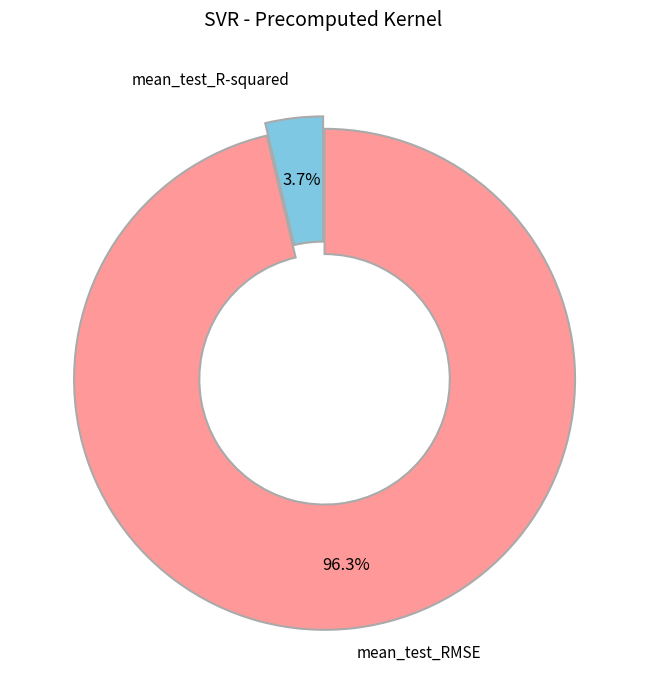

Is there any slice that represents more than half of the pie?

Yes